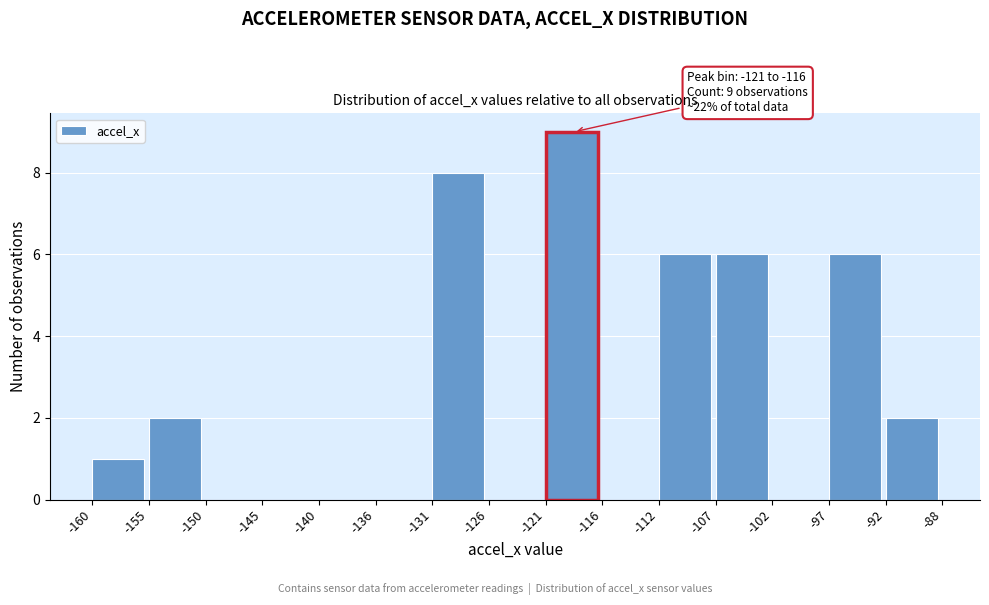

Reading left to right, transcribe all the data shown in this chart.

-160=1	-155=2	-150=0	-145=0	-140=0	-136=0	-131=8	-126=0	-121=9	-116=0	-112=6	-107=6	-102=0	-97=6	-92=2